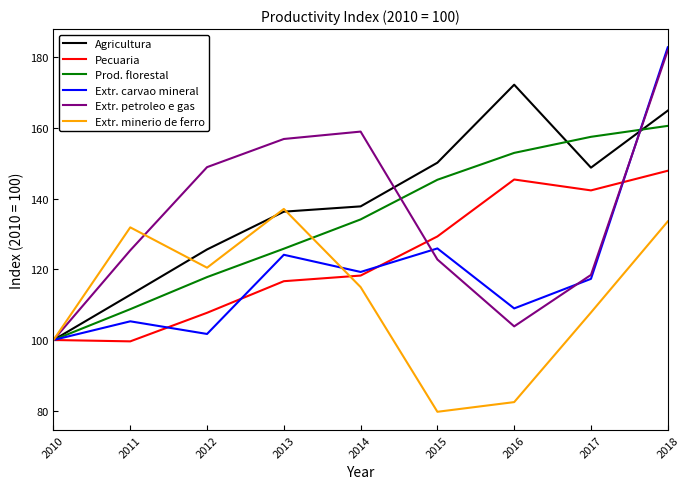

Between 2010 and 2017, which series saw the biggest shift?

Prod. florestal